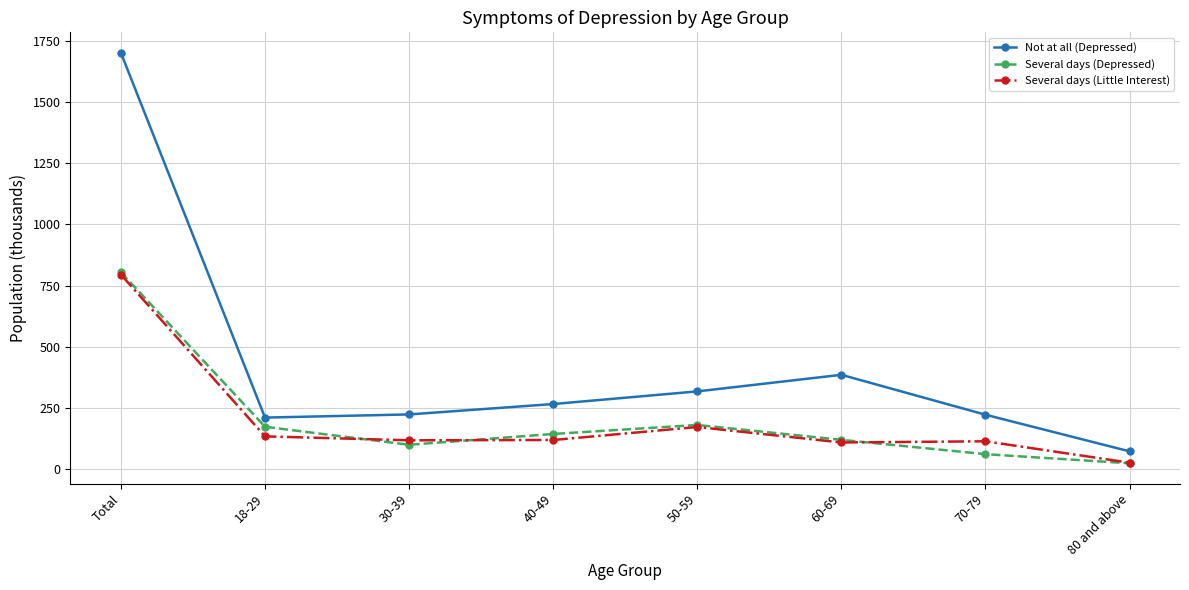

What is the difference between the maximum and minimum values in the Not at all (Depressed) series?

1628.1